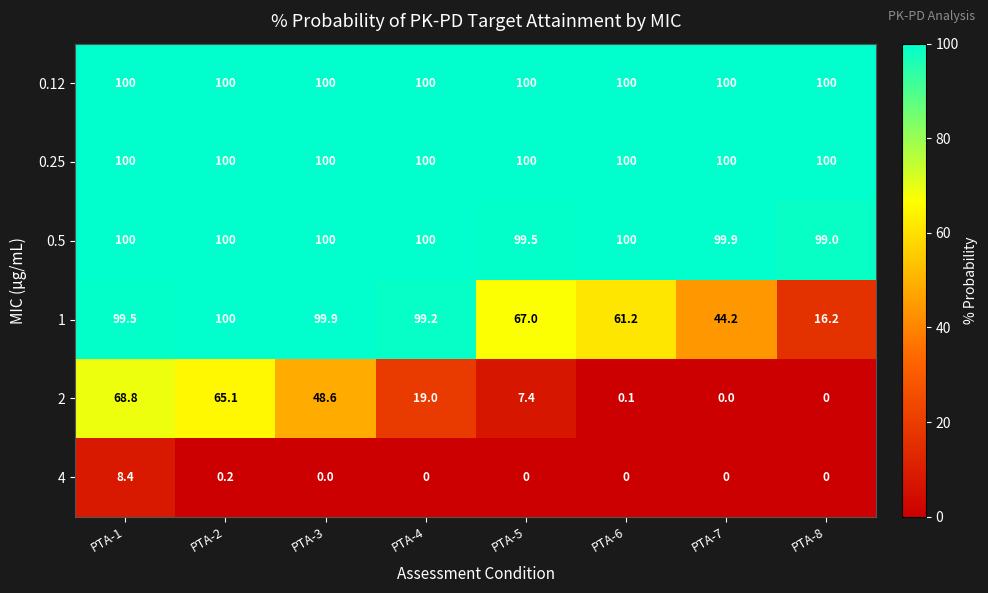

Read the 0.12 value at PTA-3.

100.0